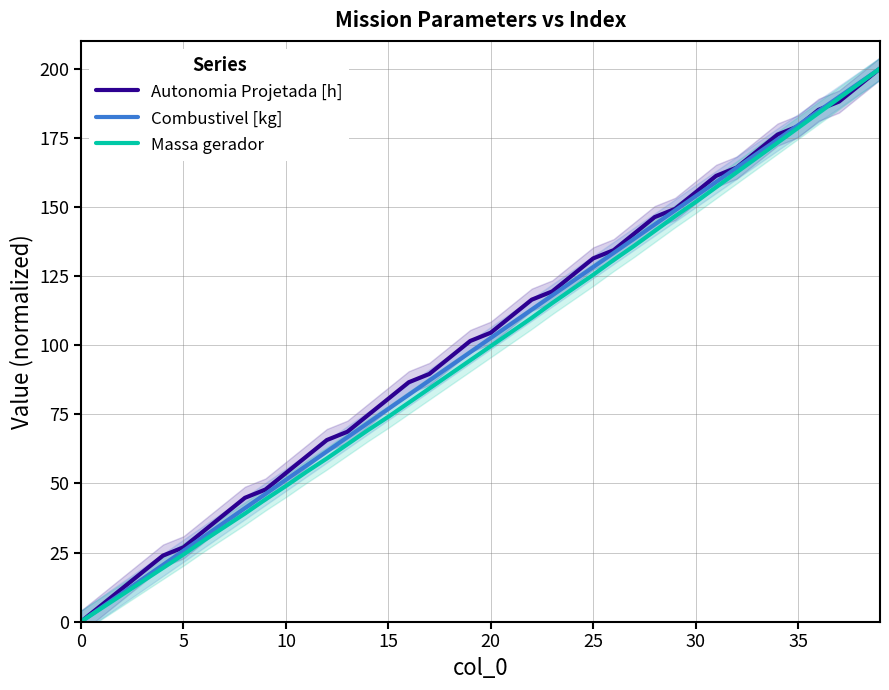

True or false: Autonomia Projetada [h] has more than 1 points higher than both neighbors.

False